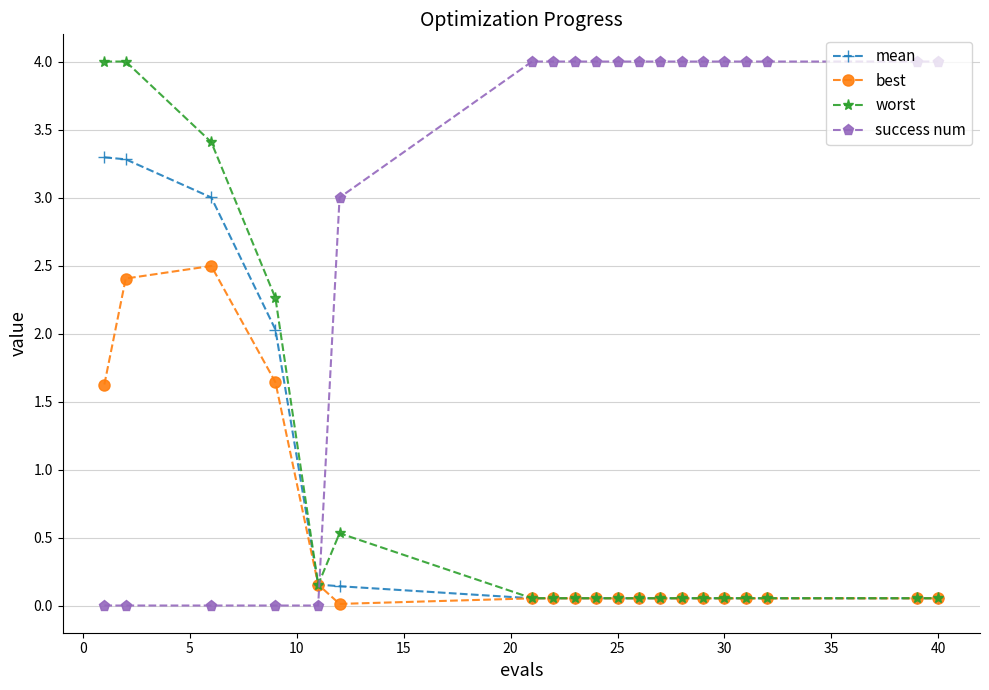

What is the sum of all best values?

9.1